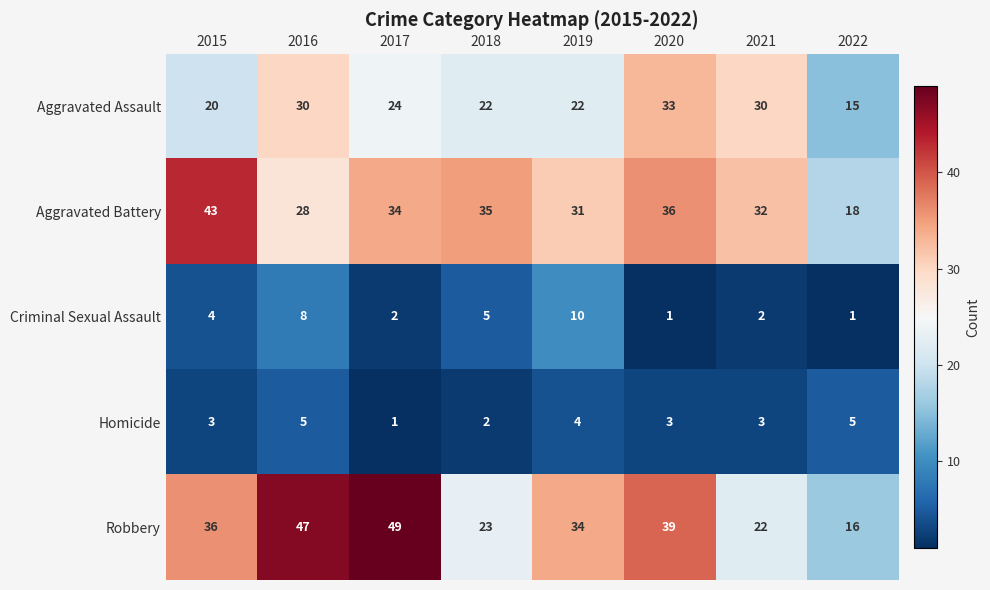

Count the number of data series in this chart.

5